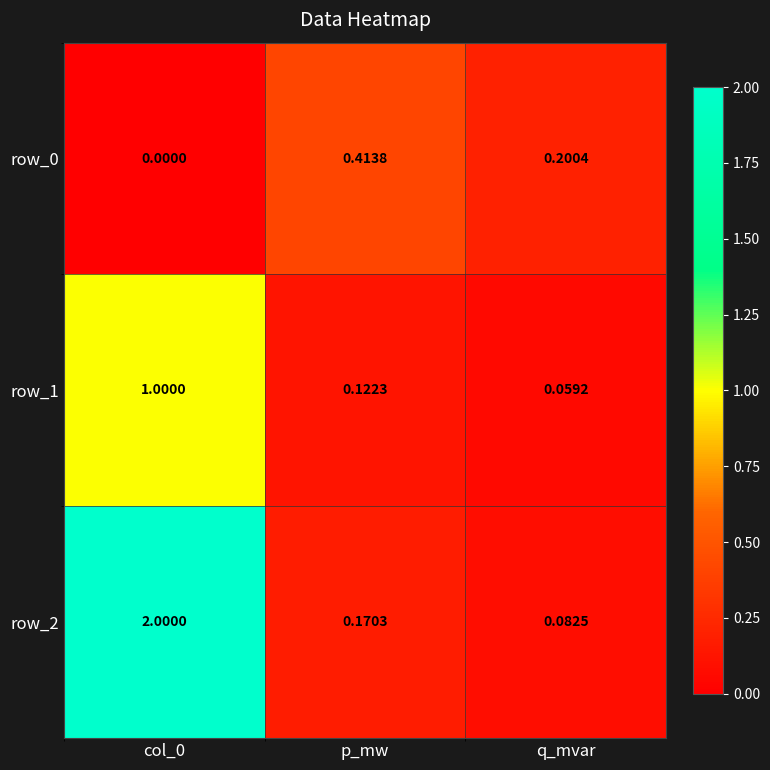

List the series in order of their overall mean, lowest first.

row_0, row_1, row_2